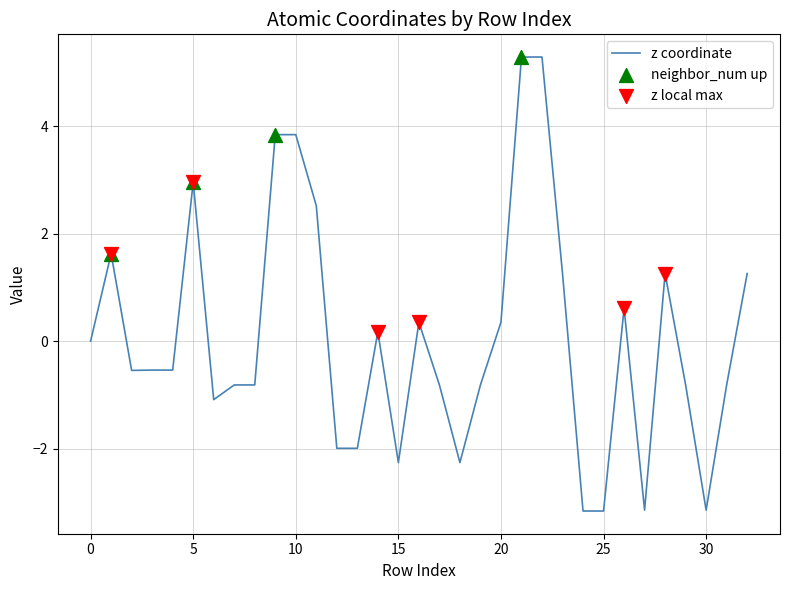

What is the maximum value shown in the chart?

5.3